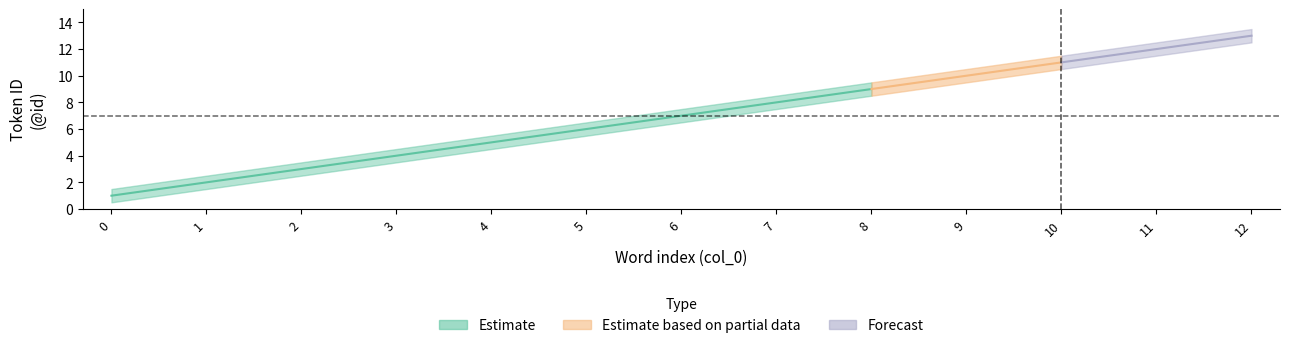

True or false: upper and lower cross at least once.

False